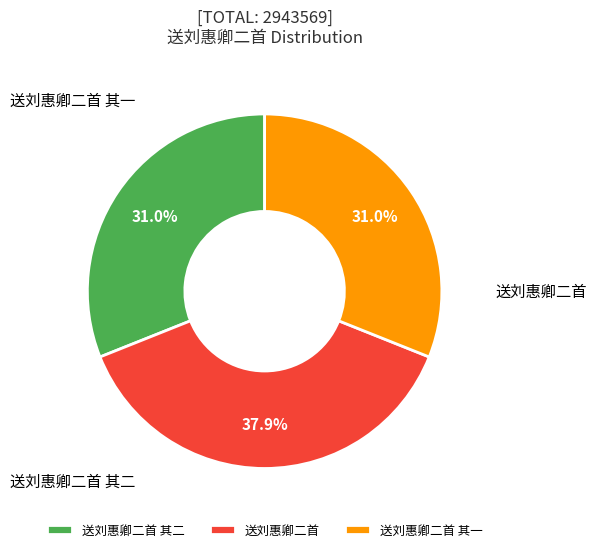

What is the largest slice in the pie chart?

送刘惠卿二首